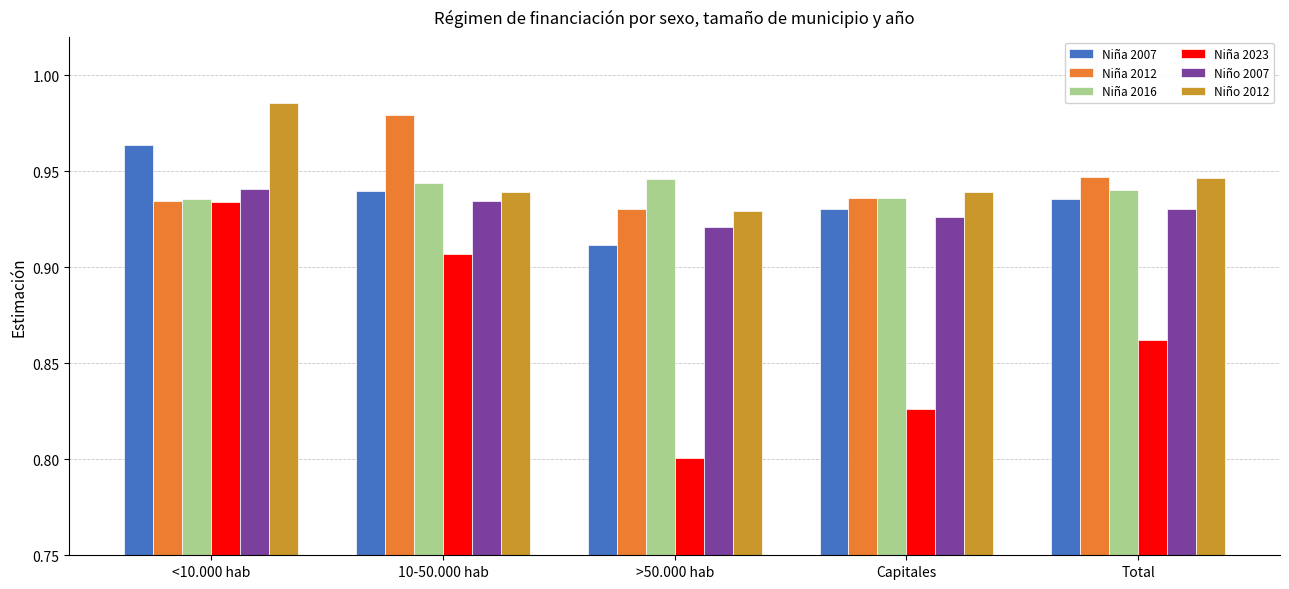

Rank the series by their maximum value, from lowest to highest.

Niña 2023, Niño 2007, Niña 2016, Niña 2007, Niña 2012, Niño 2012